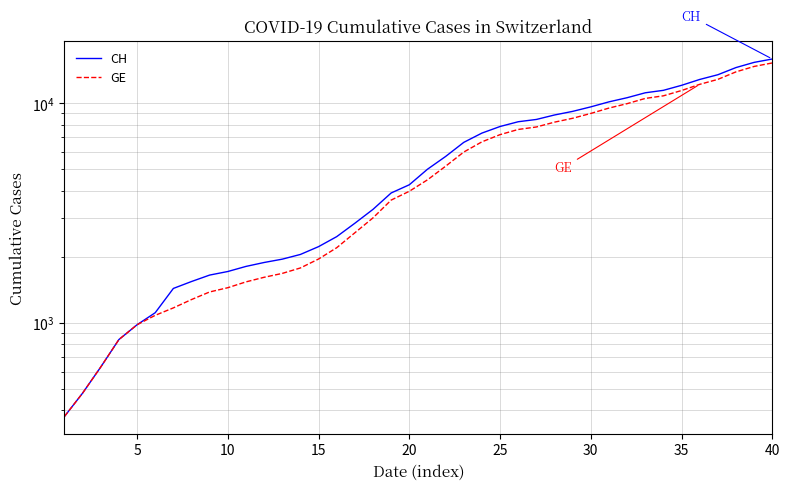

Is the value of CH at 29 greater than the value of GE at 35?

Yes